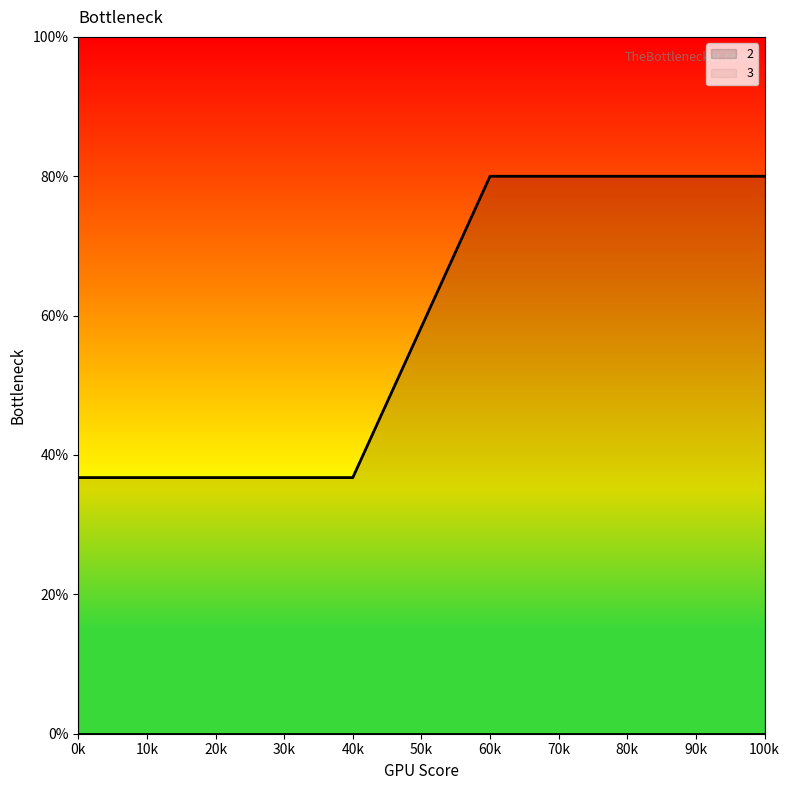

What is the minimum value shown in the chart?

0.0